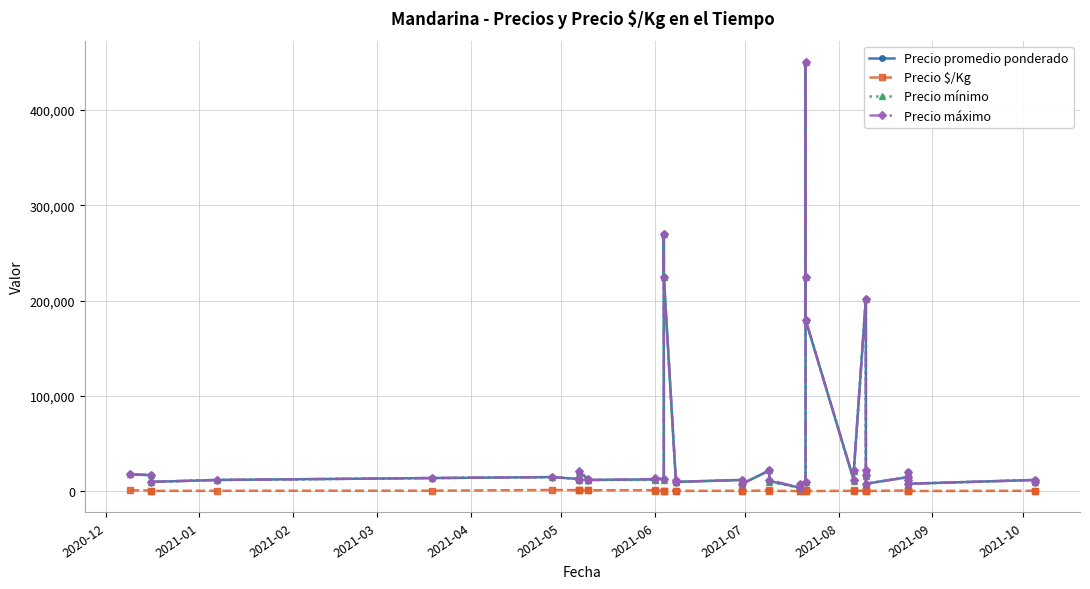

How many series are shown in this chart?

4